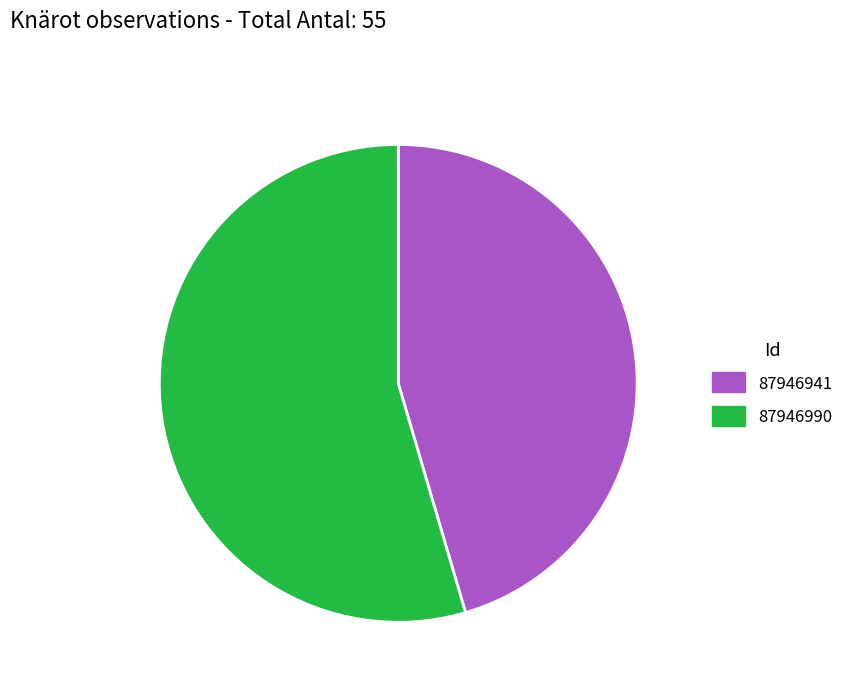

Rank the categories by value from highest to lowest.

87946990, 87946941